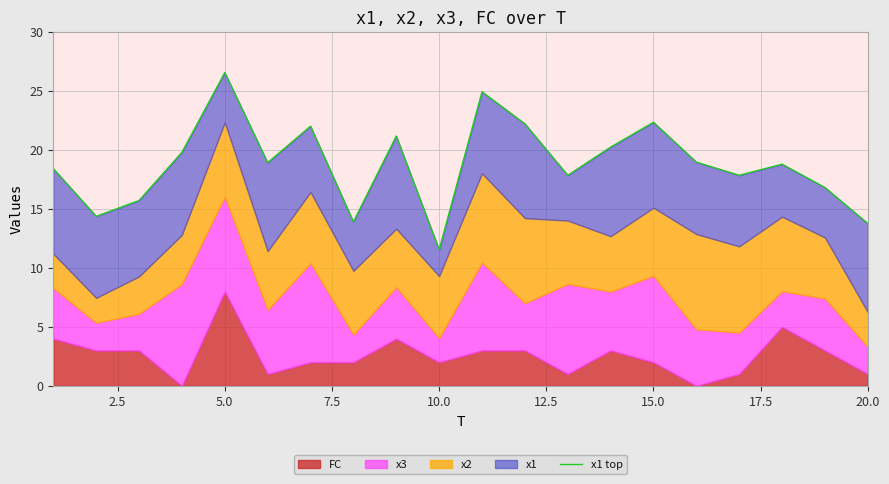

The chart shows a value of 12.5 at 10. True or false?

False